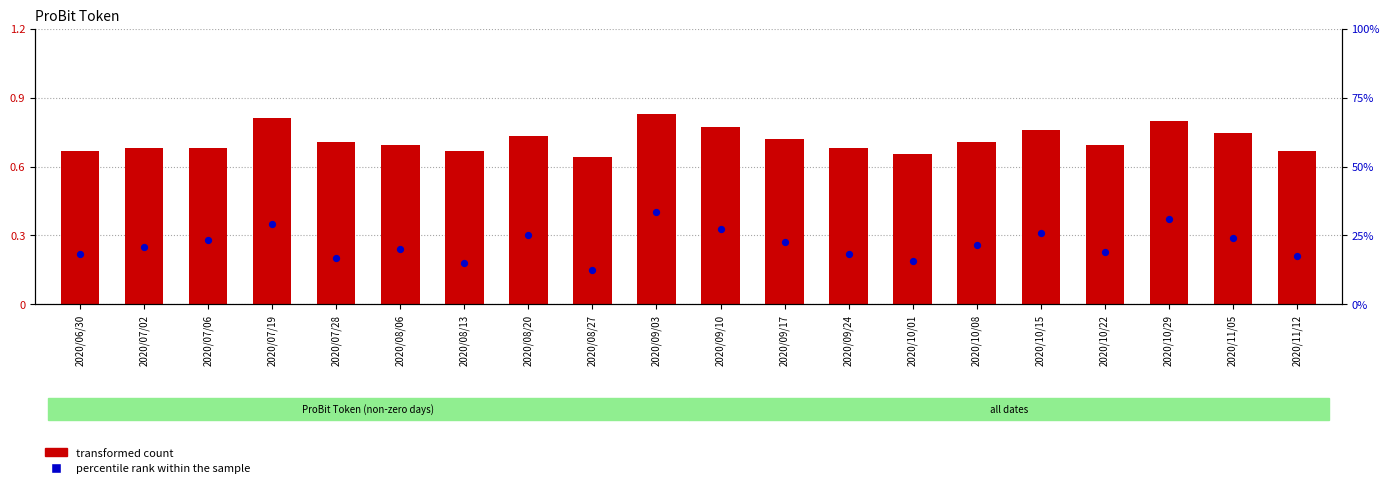

At which category is the sum across all series the highest?

2020/09/03